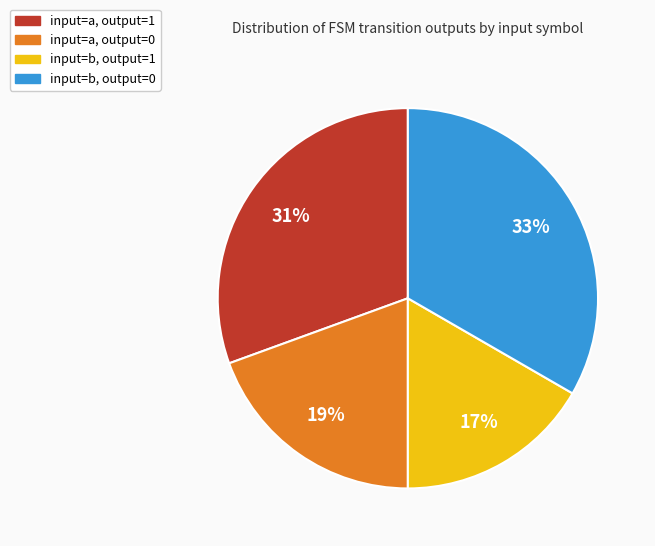

Does any single category account for the majority?

No